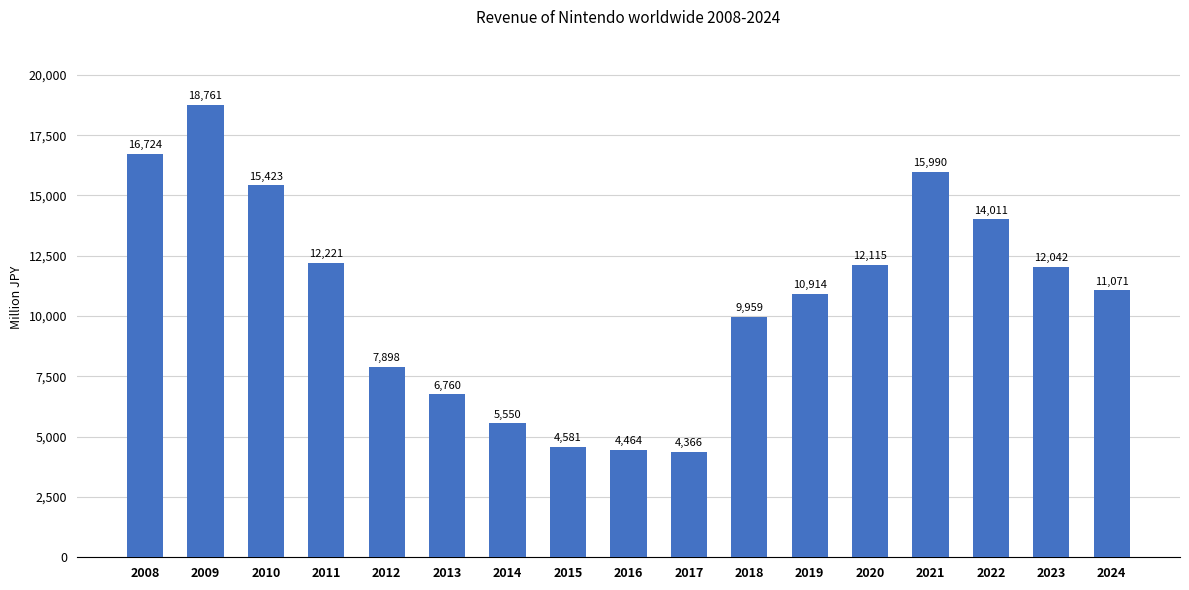

What is the value of the 6th bar from the left?

6759.8